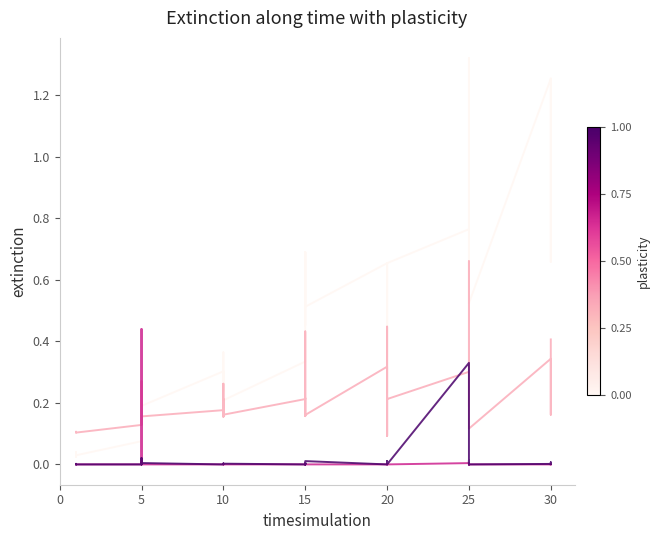

What are all the series names shown in the legend?

Leve EXP, Leve Gil, currentAveragePrice, LevePriceHQ